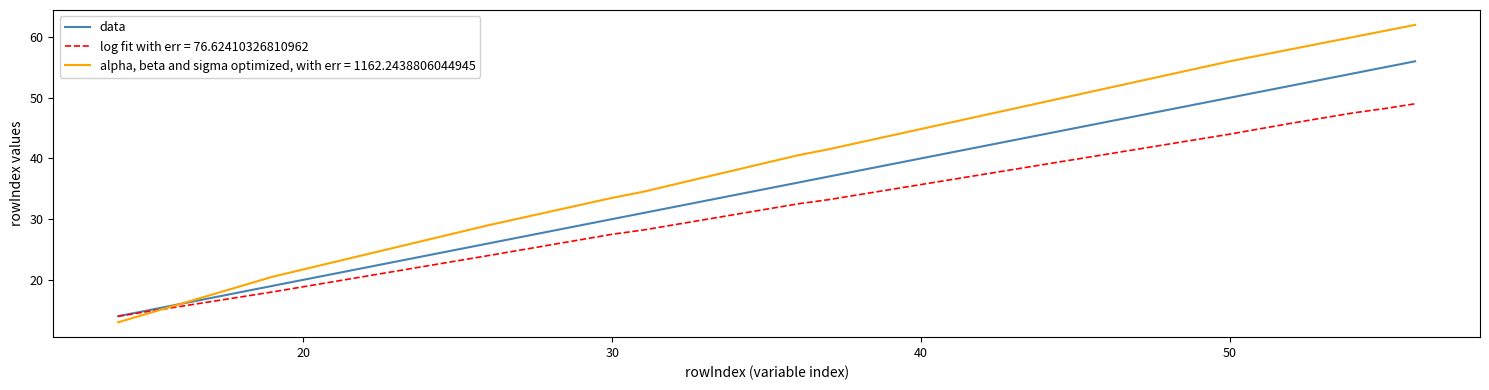

Which series has the largest total across all categories?

alpha, beta and sigma optimized, with err = 1162.2438806044945